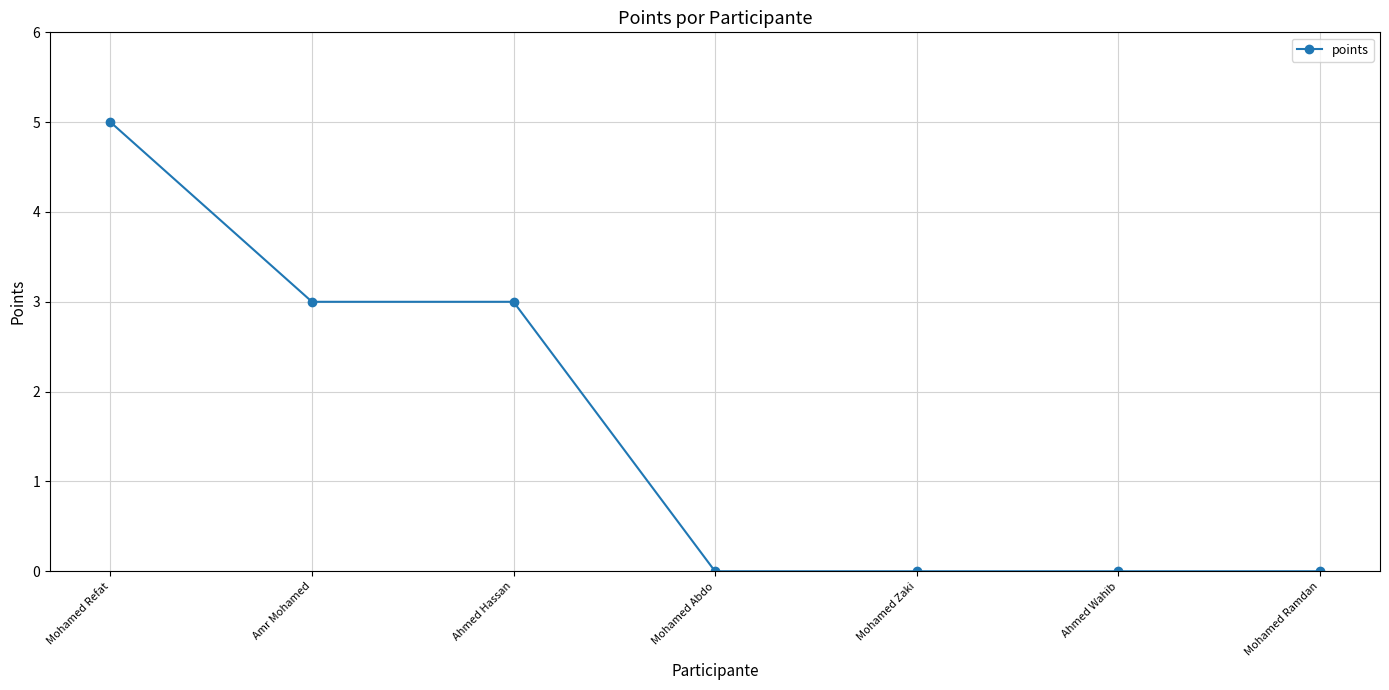

What is the label of the 5th point from the right?

Ahmed Hassan